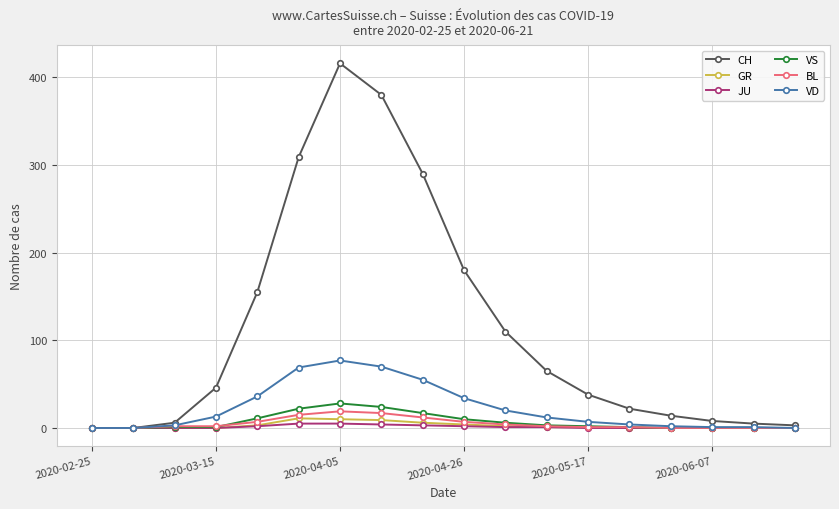

True or false: CH has more than 0 points higher than both neighbors.

True